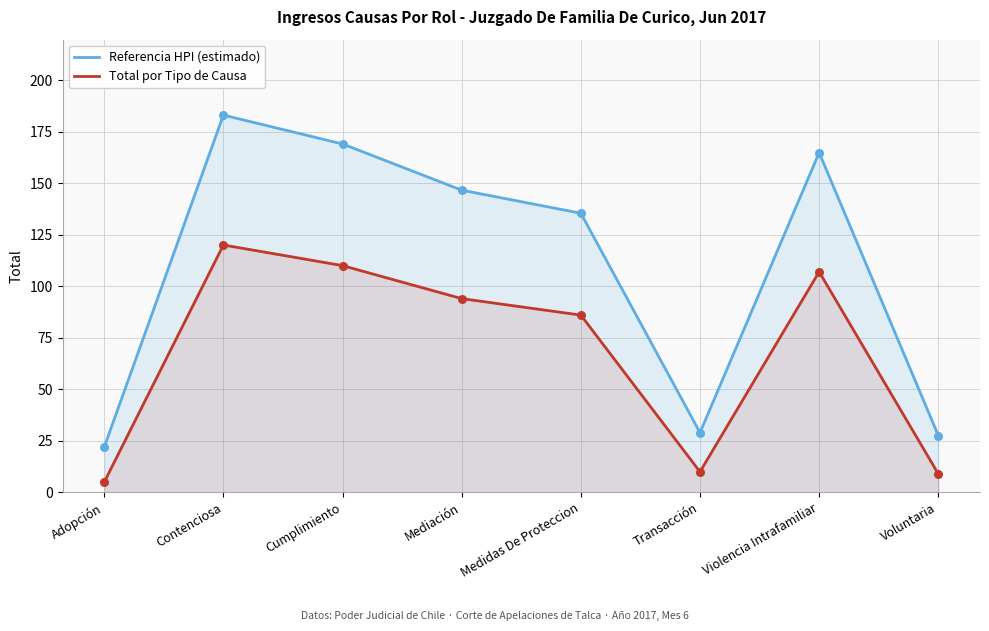

What is the total value across all series at Mediación?

240.6